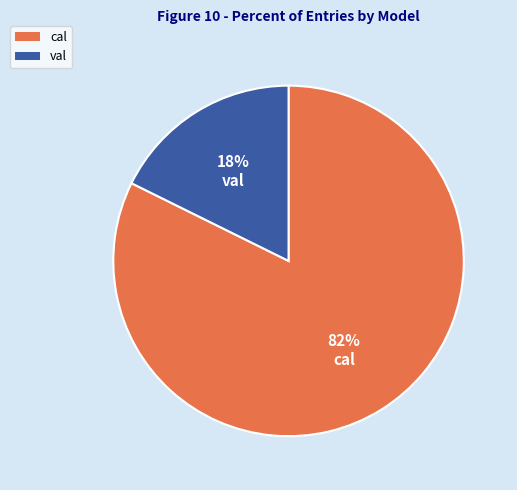

Rank the categories by value from lowest to highest.

val, cal